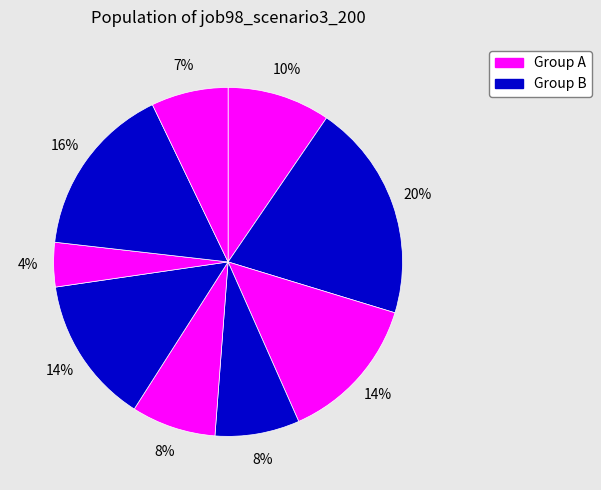

To the nearest percent, what is the average slice percentage?

11%